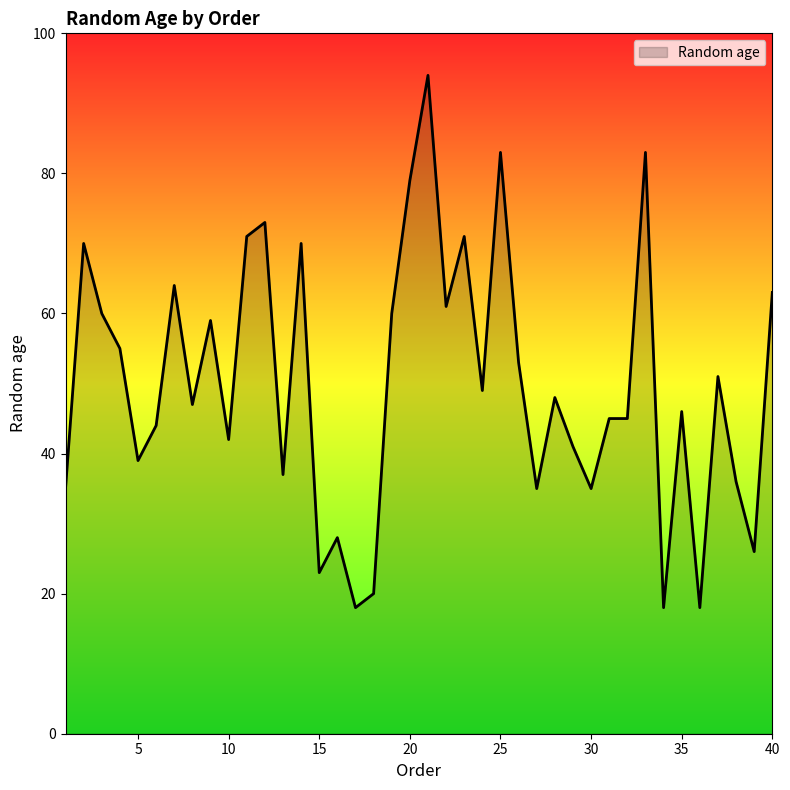

Count the number of data series in this chart.

1